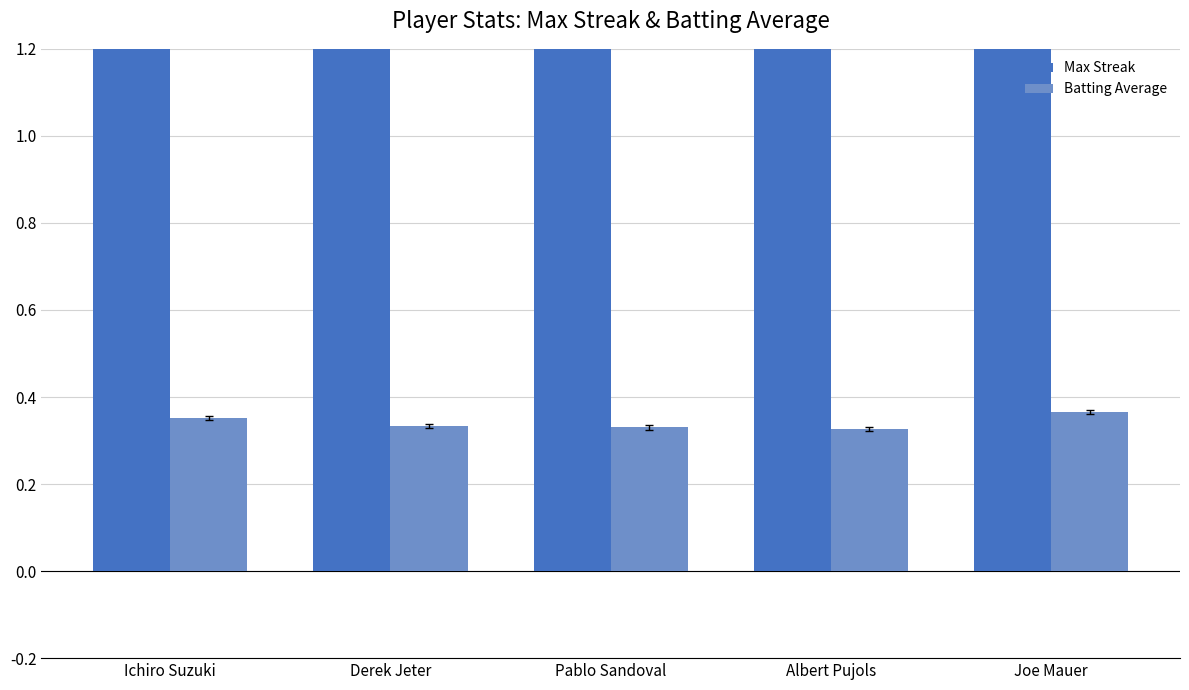

List the series in order of their overall mean, lowest first.

Batting Average, Max Streak